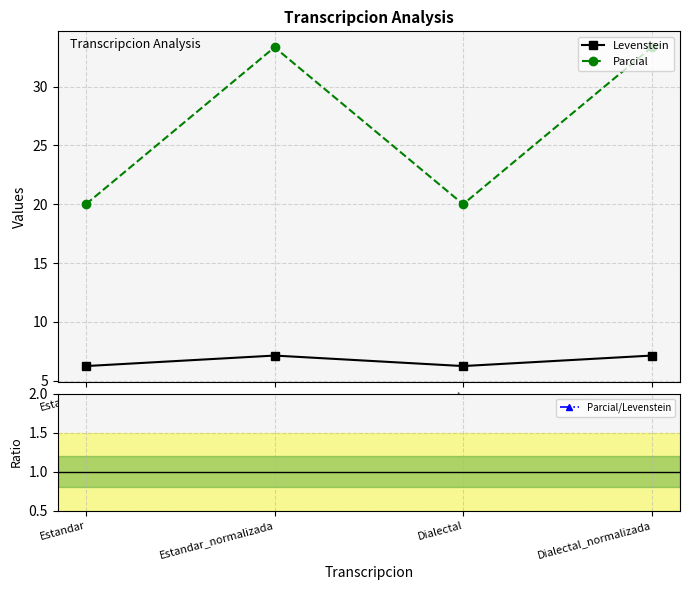

Reading left to right, extract all data points from this chart.

Levenstein: Estandar=6.2	Estandar_normalizada=7.1	Dialectal=6.2	Dialectal_normalizada=7.1
Parcial: Estandar=20.0	Estandar_normalizada=33.3	Dialectal=20.0	Dialectal_normalizada=33.3
Parcial/Levenstein: Estandar=3.2	Estandar_normalizada=4.7	Dialectal=3.2	Dialectal_normalizada=4.7